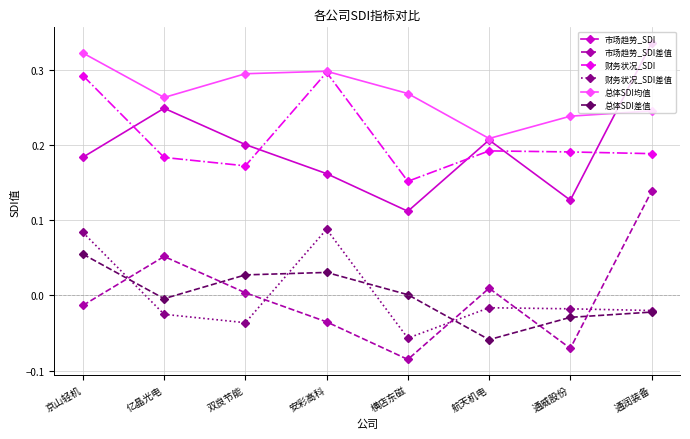

What position from the right is 京山轻机?

8